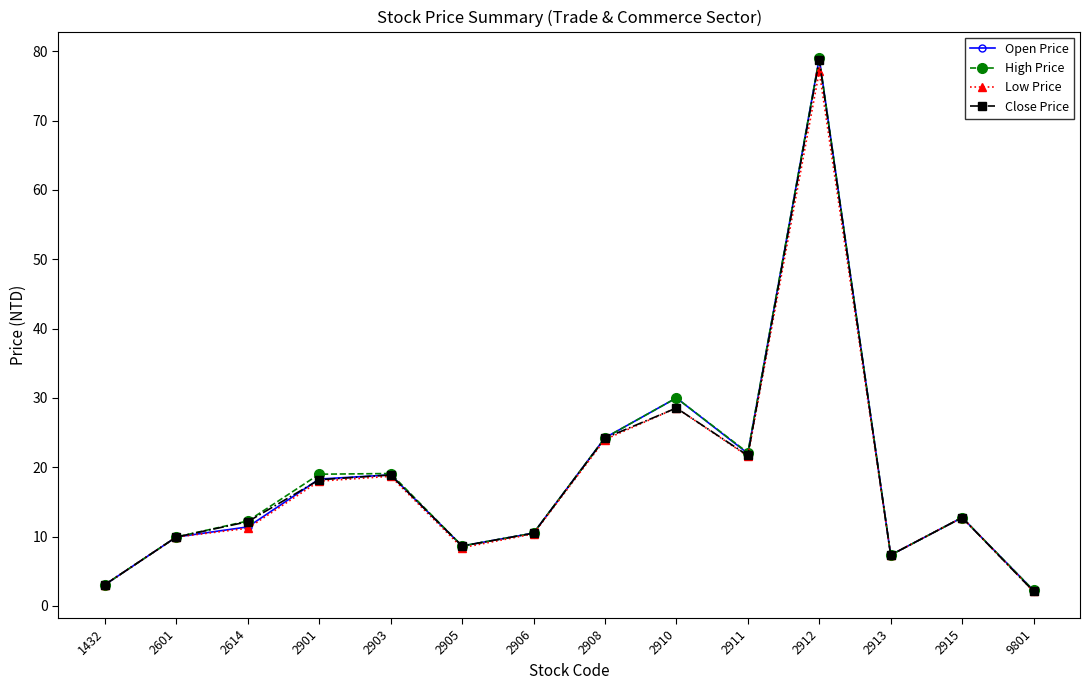

What is the value of the Close Price point at the 2nd from the left?

9.9